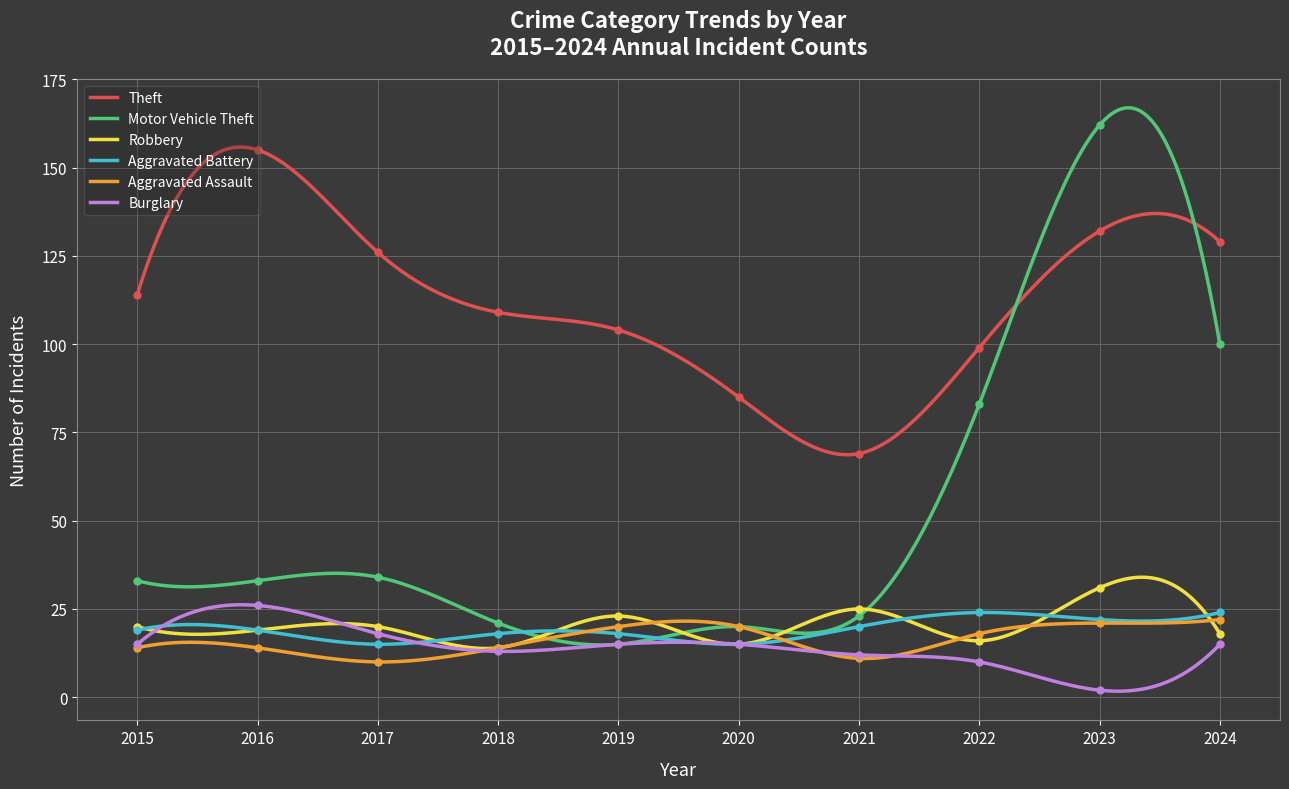

Which series has the largest total across all categories?

Theft